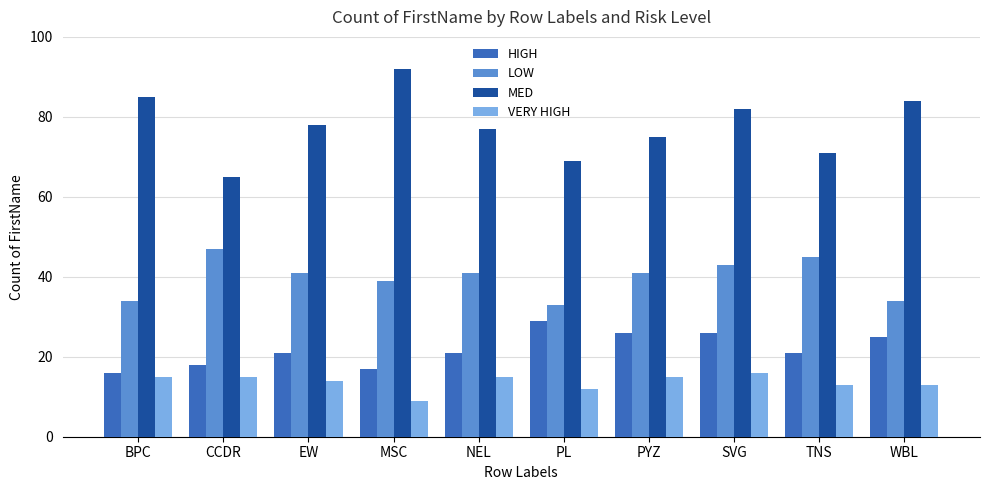

What position from the left is NEL?

5